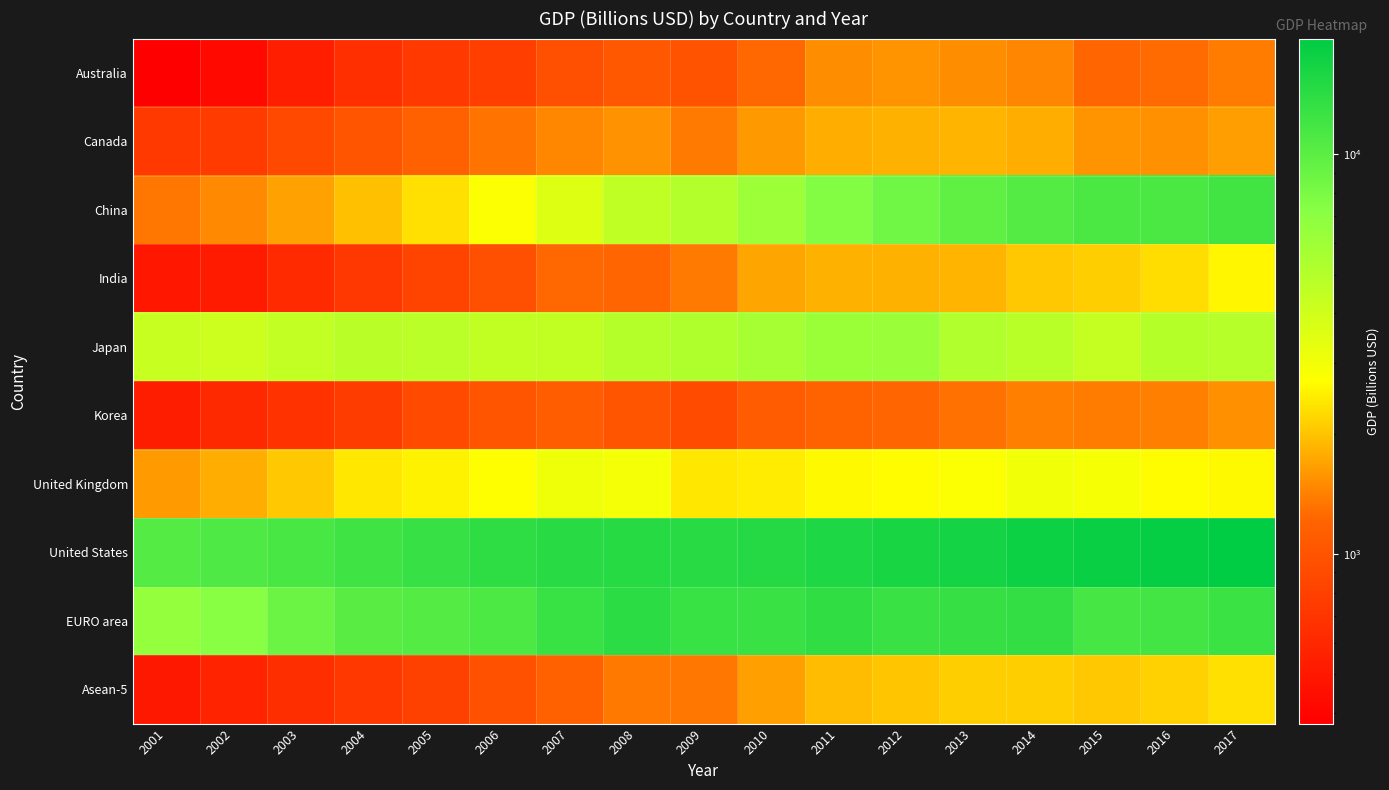

Rank the series at 2012 from highest to lowest value.

United States, EURO area, China, Japan, United Kingdom, Asean-5, India, Canada, Australia, Korea